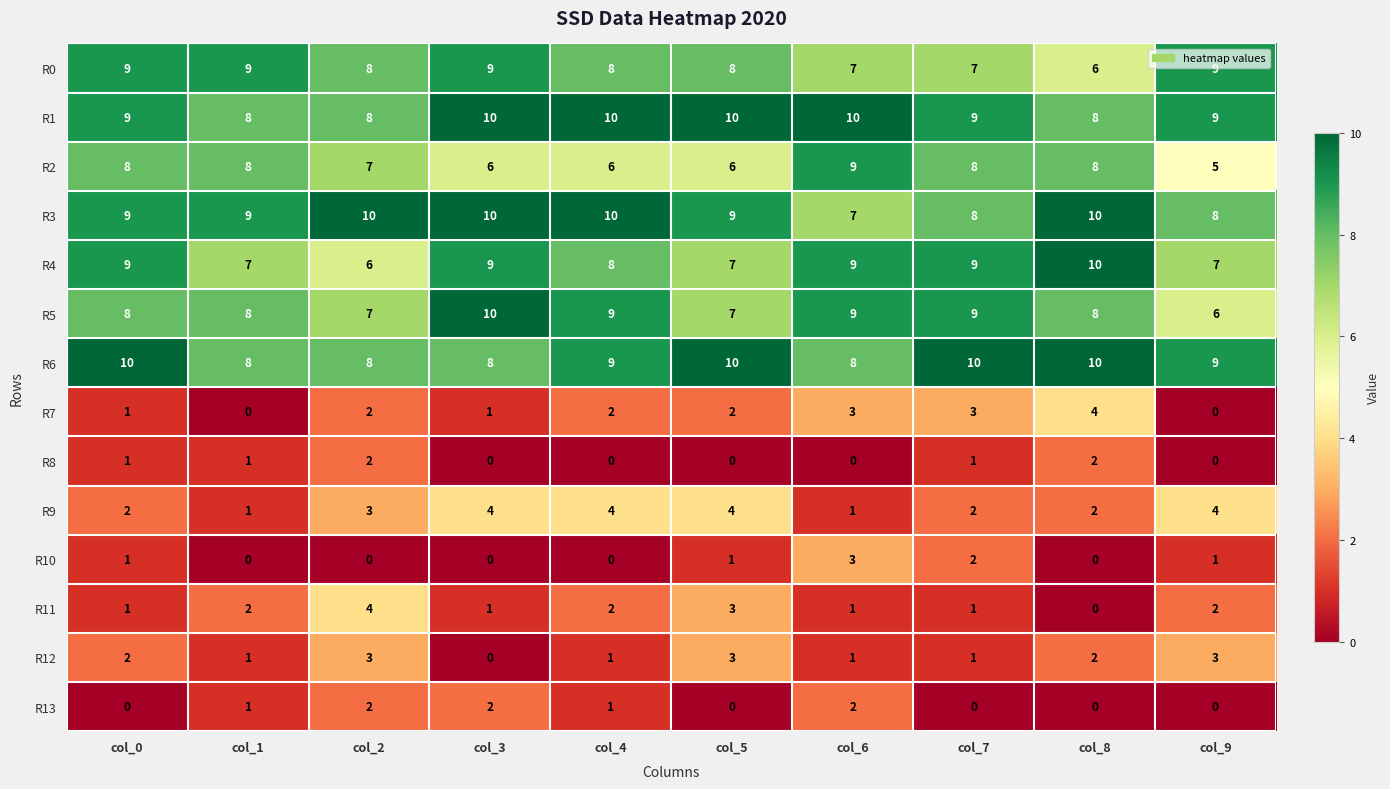

Which series has the largest total across all categories?

R1